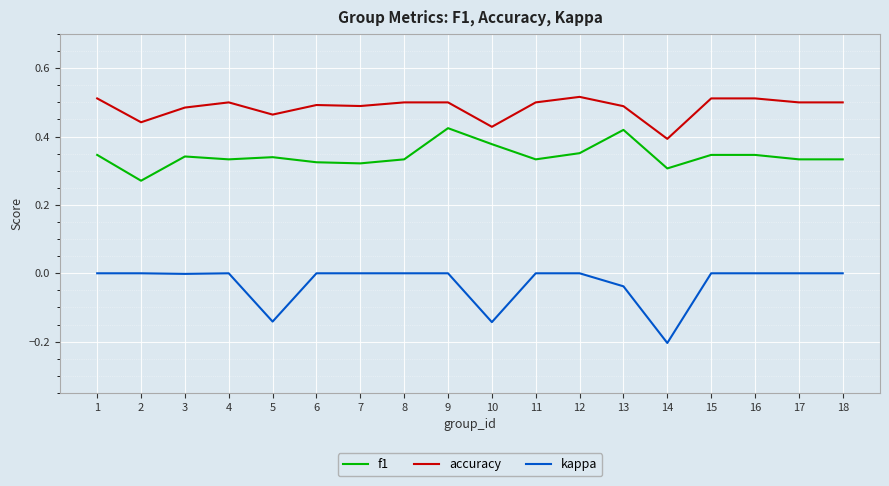

Which series has the largest range (max minus min)?

kappa